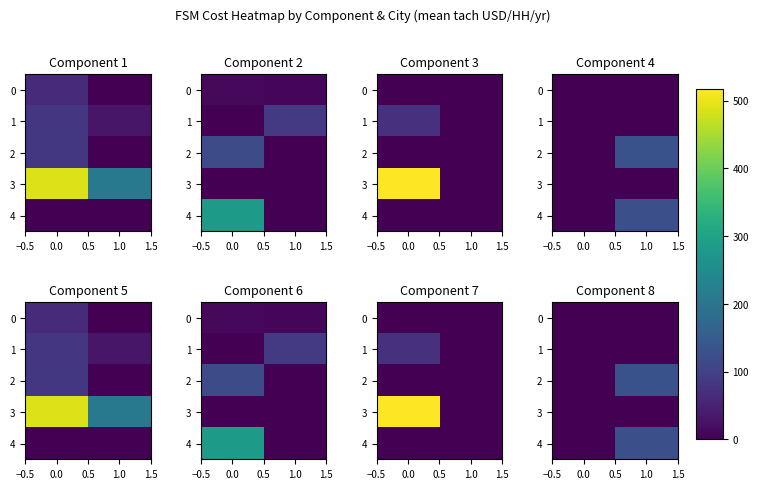

Count the number of categories in the chart.

2